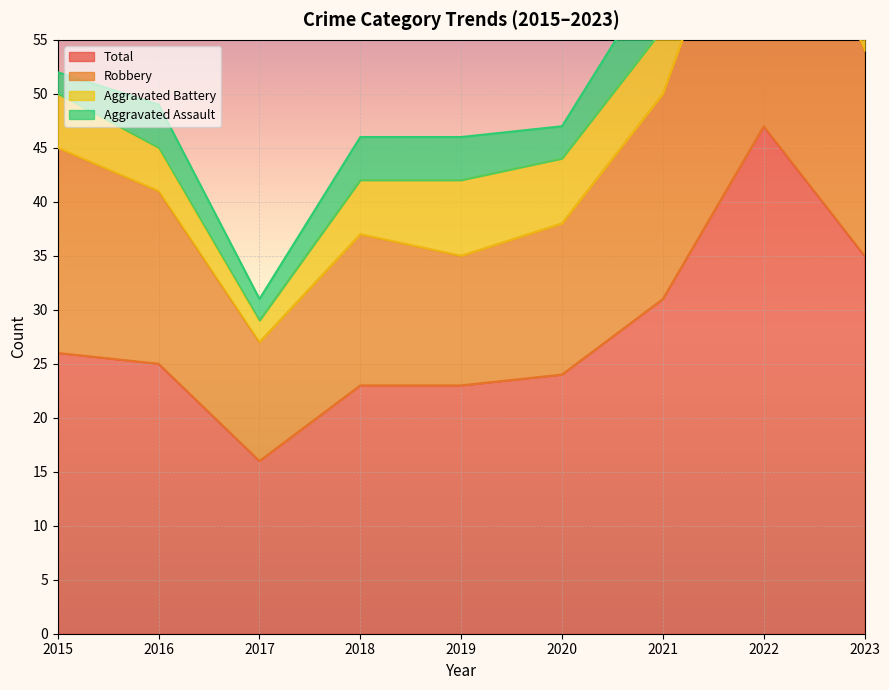

At which label does Total reach its minimum?

2017